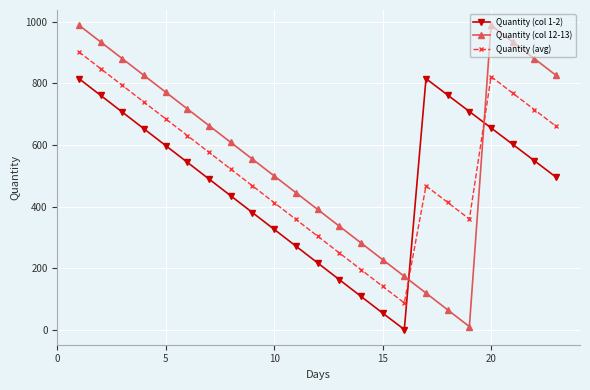

How many series are shown in this chart?

3